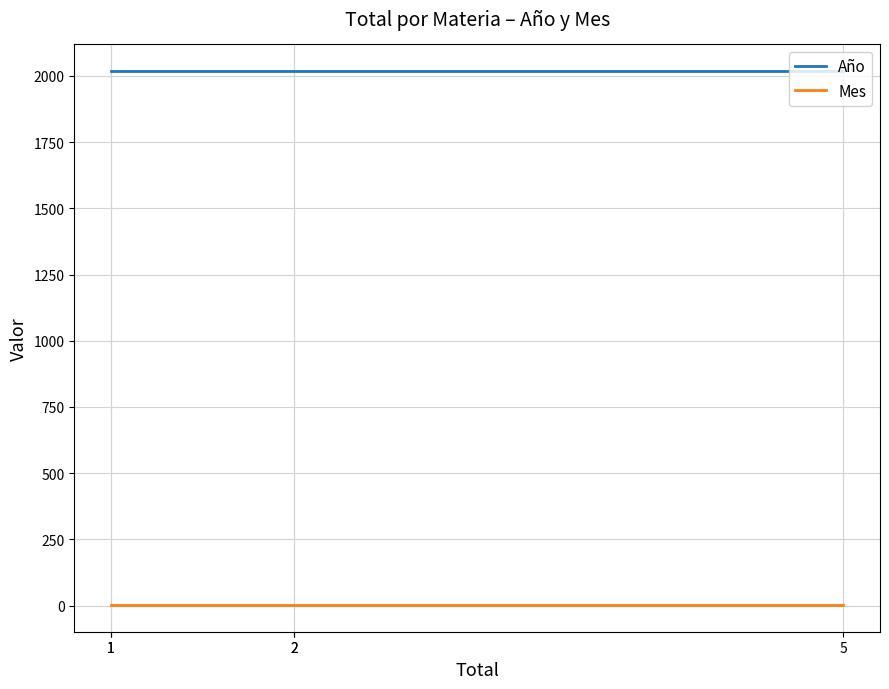

True or false: Año and Mes cross at least once.

False